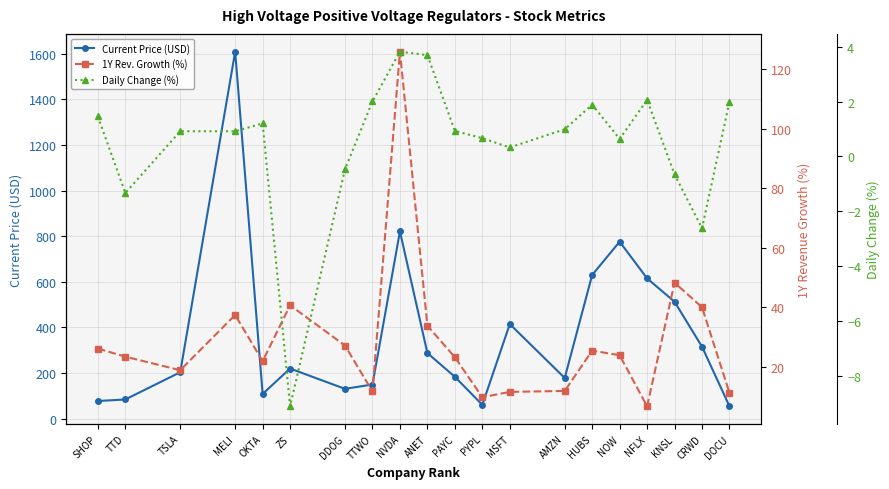

What is the label of the 15th point from the left?

HUBS